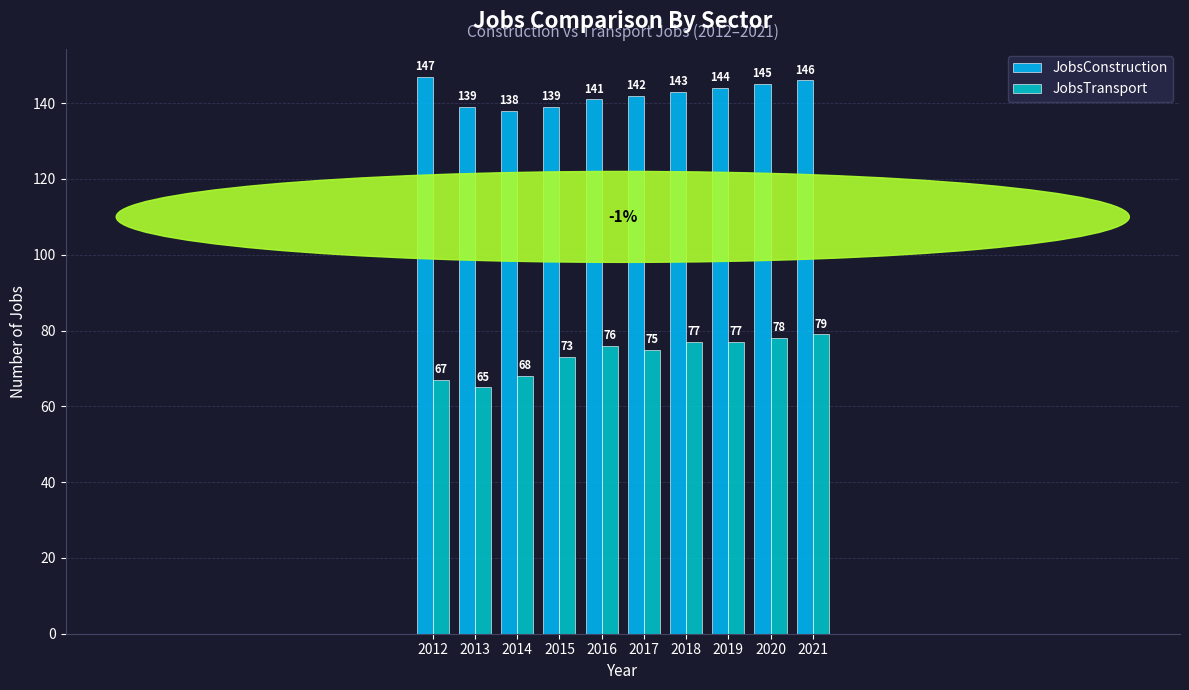

Does the chart contain stacked bars?

No